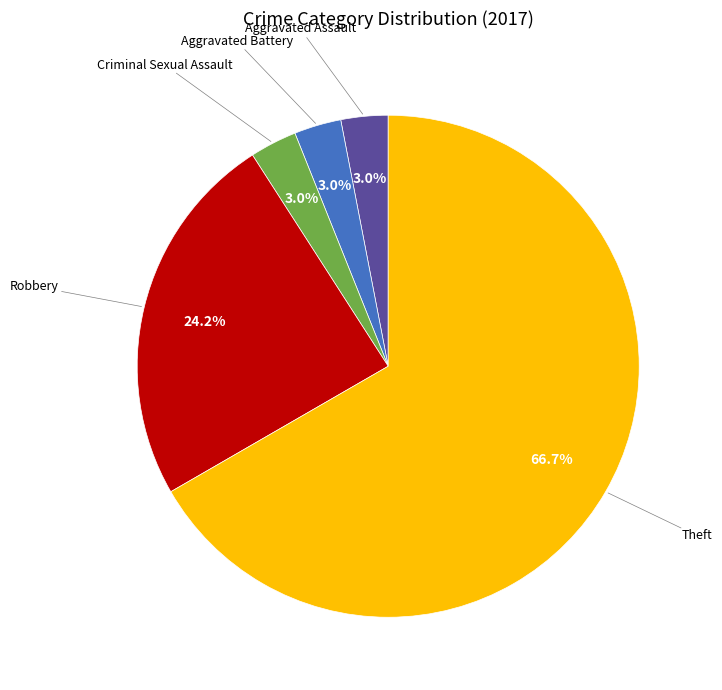

To the nearest percent, what is the average slice percentage?

20%